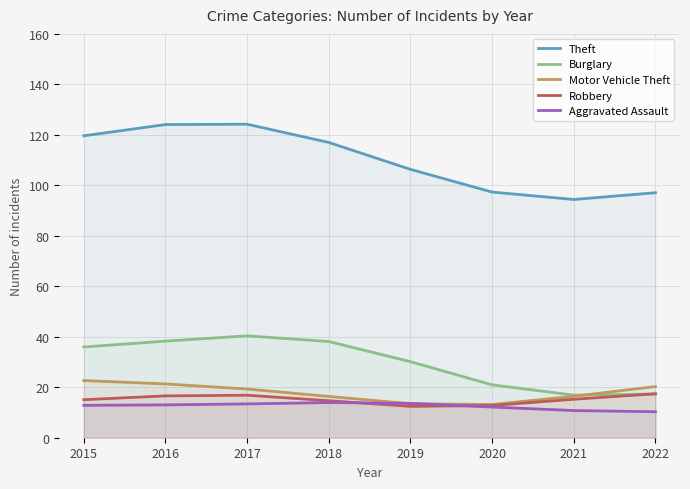

Which series has the largest total across all categories?

Theft